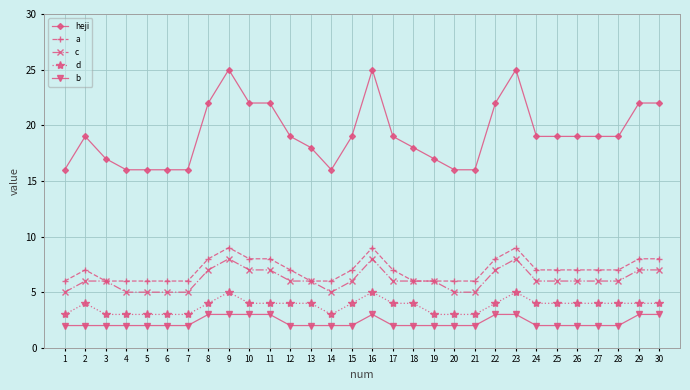

What is the sum of all heji values?

576